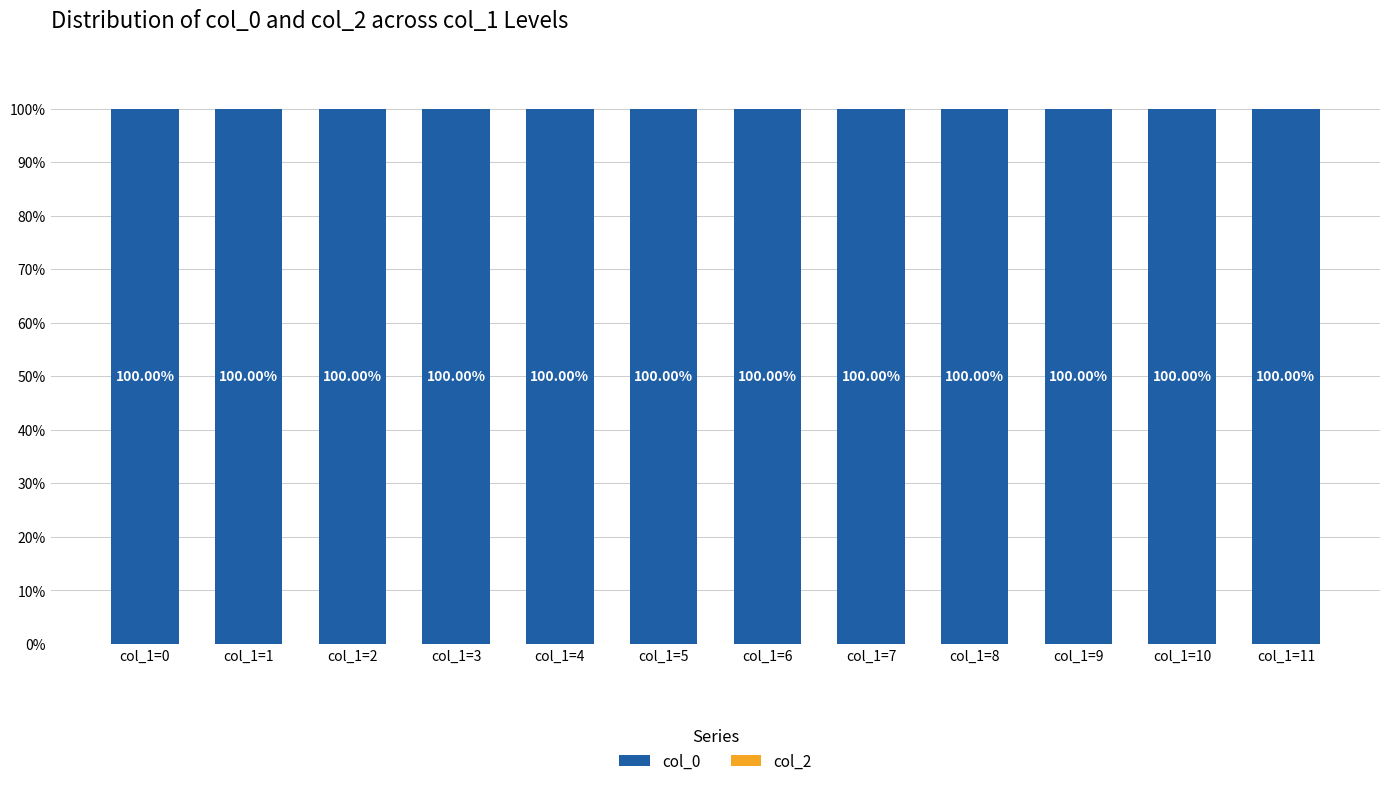

At which category is the sum across all series the highest?

col_1=0